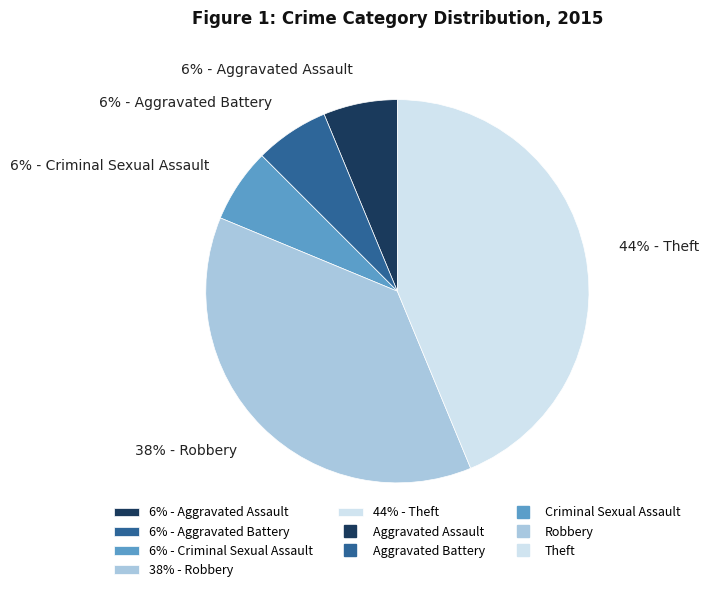

Which has a higher value, 44% - Theft or 6% - Aggravated Assault?

44% - Theft